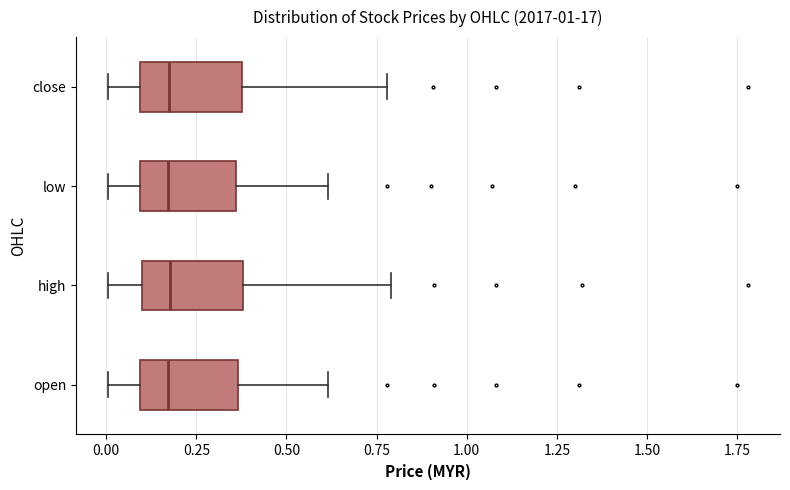

Reading bottom to top, read every box against the x-axis: the position of its median line, the range the box covers, and the ends of its whiskers. The values are not printed on the chart, so give them approximately, as read against the axis.

open: median 0.15, box 0.10 to 0.35, whiskers 0.00 to 0.60
high: median 0.20, box 0.10 to 0.40, whiskers 0.00 to 0.80
low: median 0.15, box 0.10 to 0.35, whiskers 0.00 to 0.60
close: median 0.20, box 0.10 to 0.40, whiskers 0.00 to 0.80